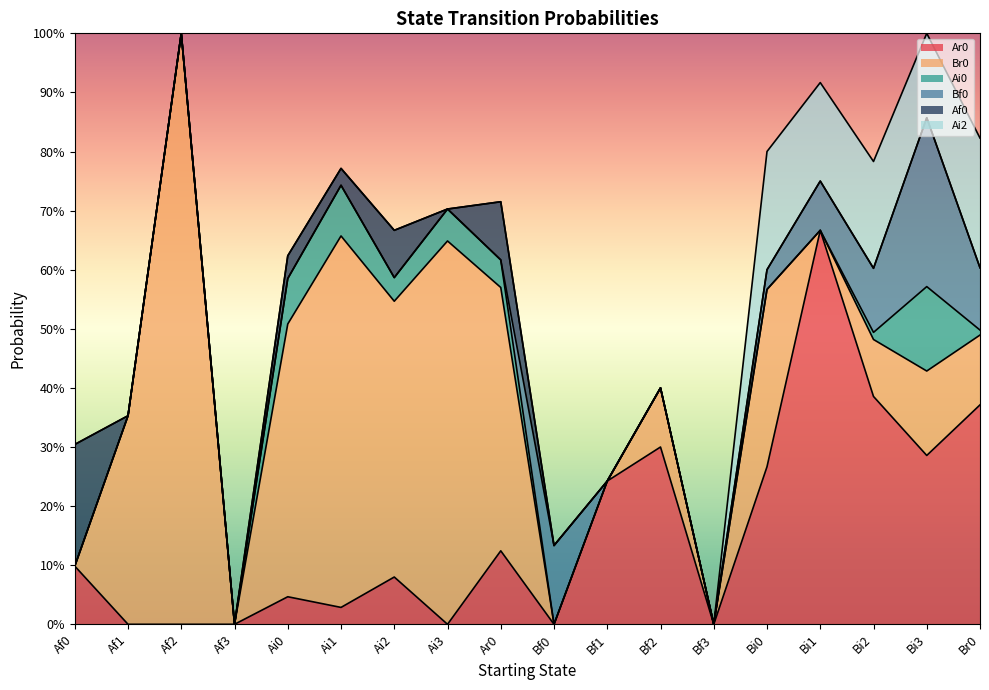

At which category does Ai0 reach its first local peak?

Ai1